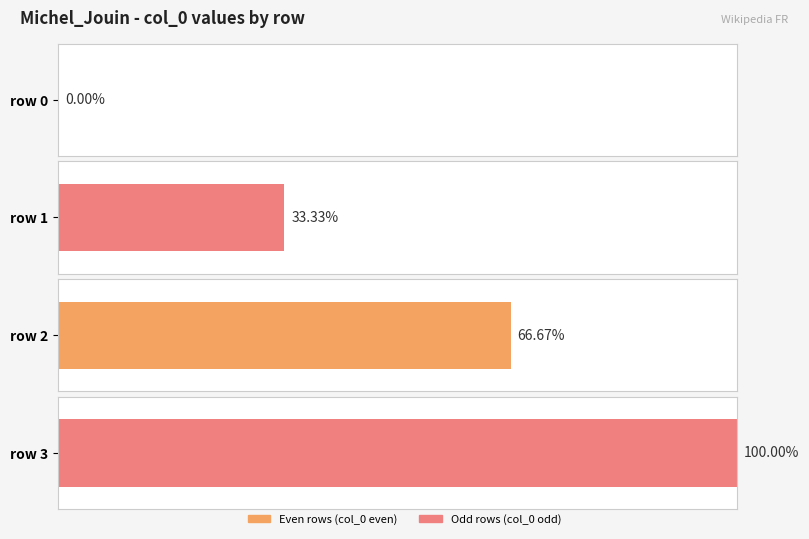

How many series are shown in this chart?

1